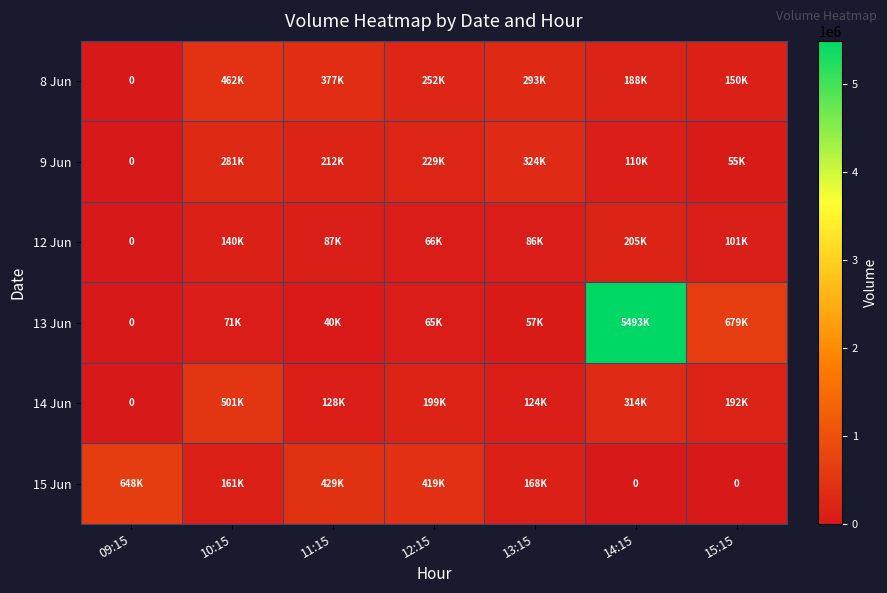

Rank the categories by 9 Jun value from highest to lowest.

13:15, 10:15, 12:15, 11:15, 14:15, 15:15, 09:15